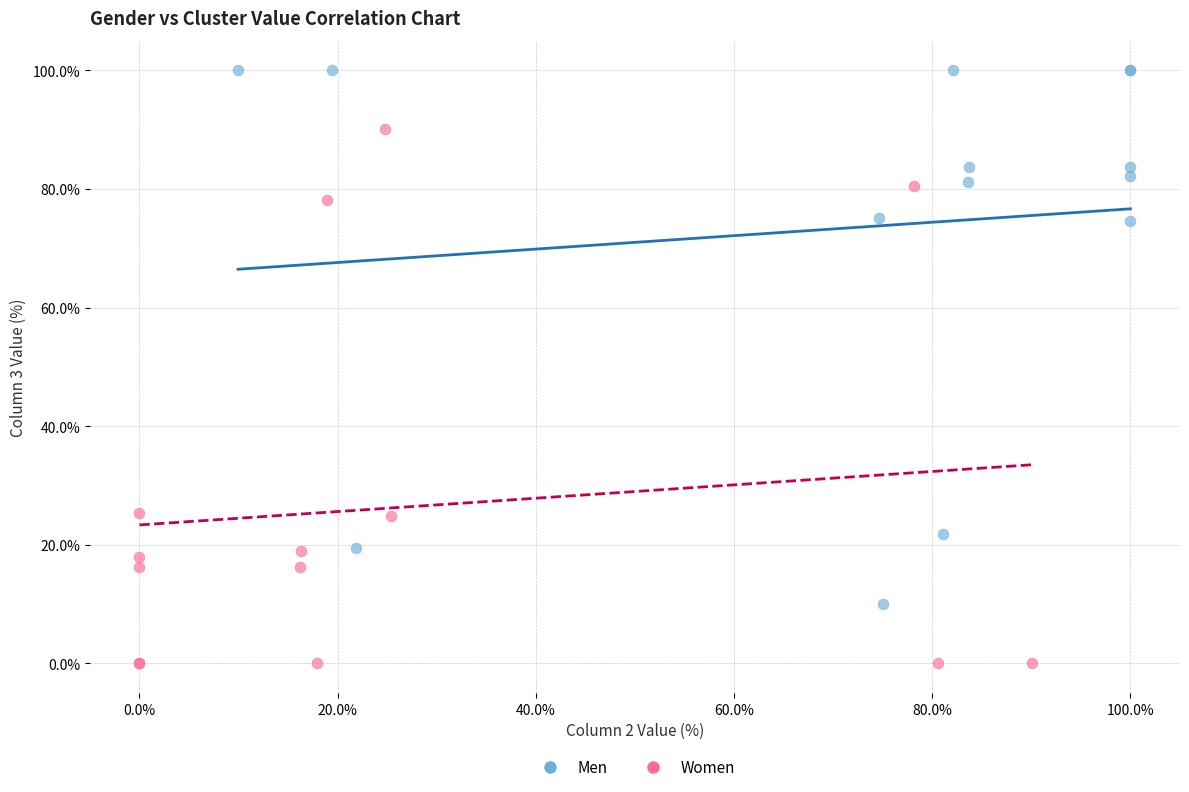

Which series contains the highest Y value?

Men